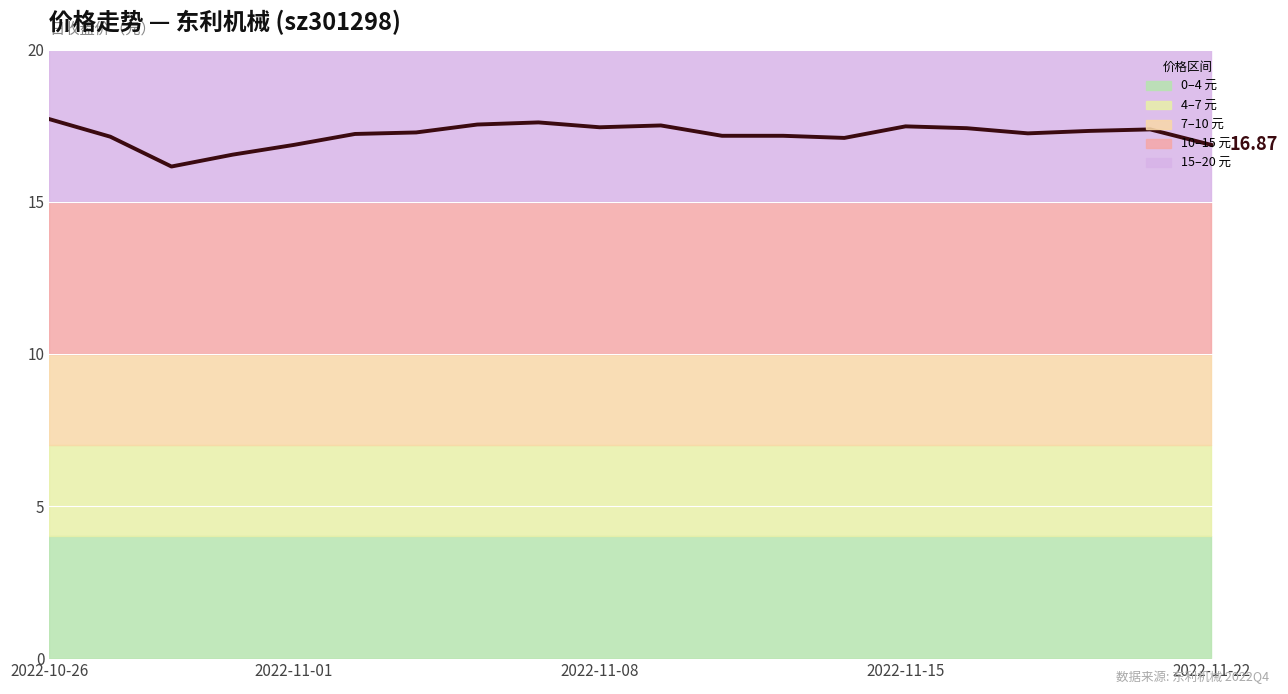

Which label corresponds to the largest value in the chart?

2022-10-26